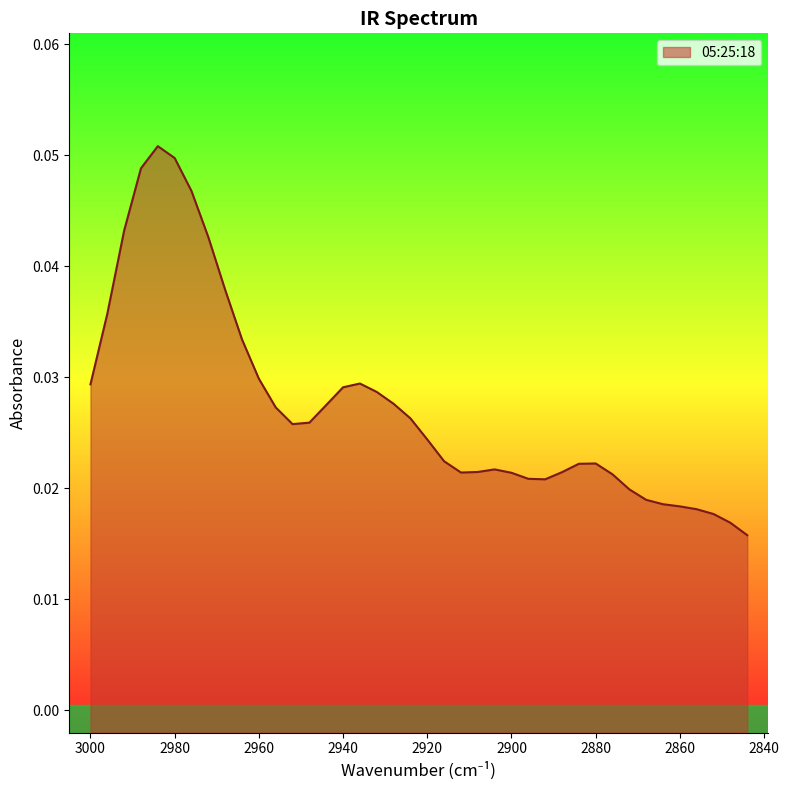

How many points are higher than both their immediate neighbors (excluding endpoints)?

4